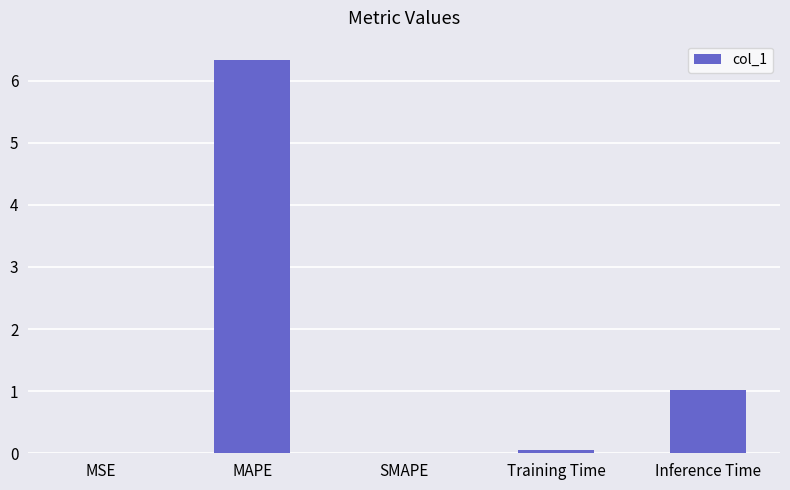

Where is the data nearest to the value 3?

Inference Time